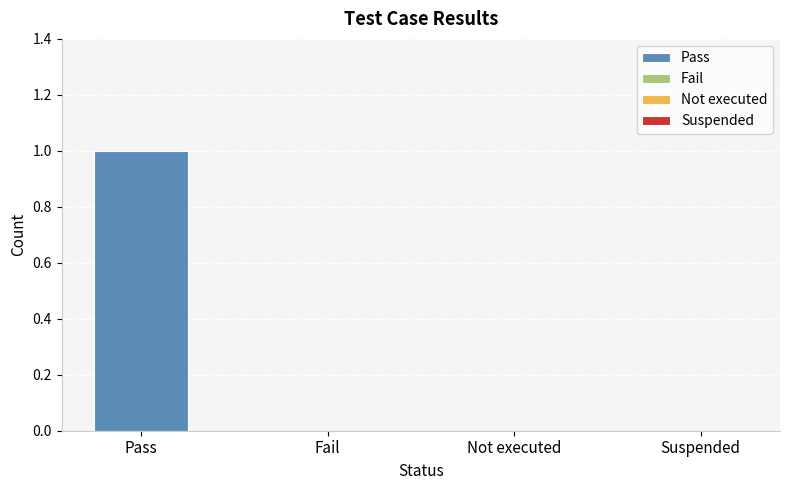

The value at Pass is 1. True or false?

True